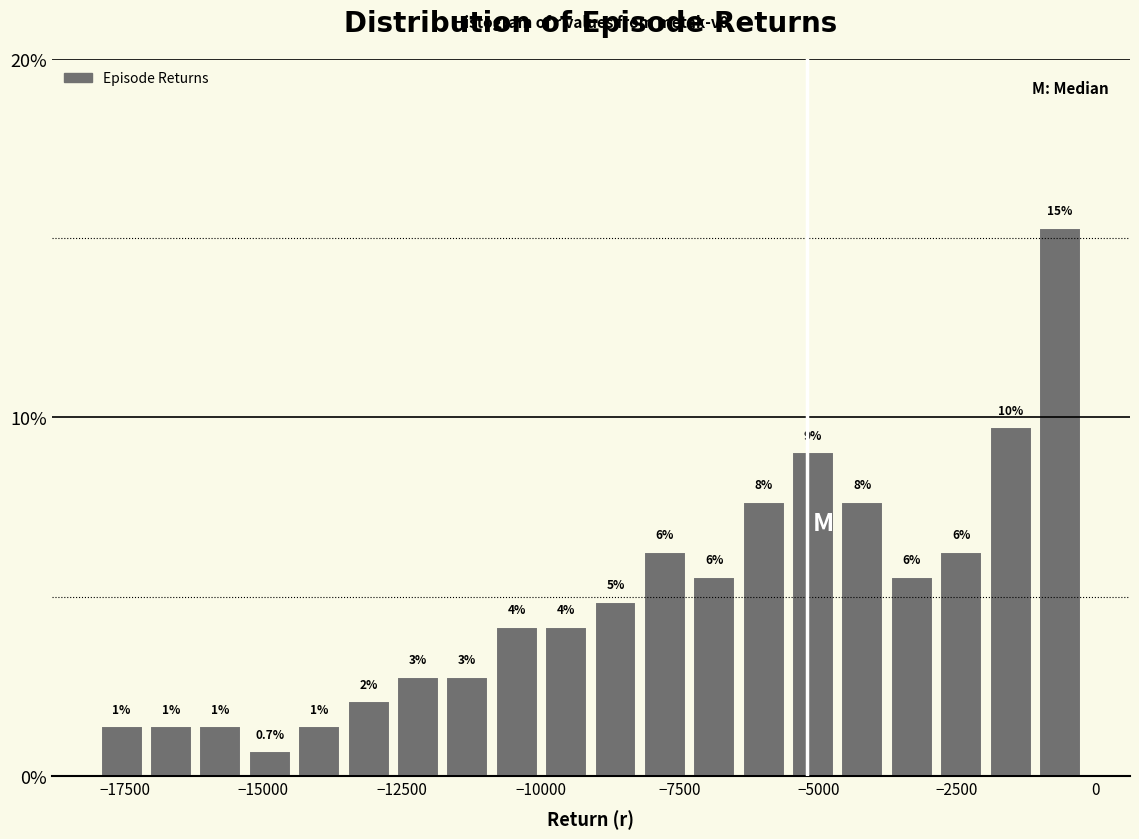

Read against the x-axis, roughly where is the centre of the tallest bar?

-500